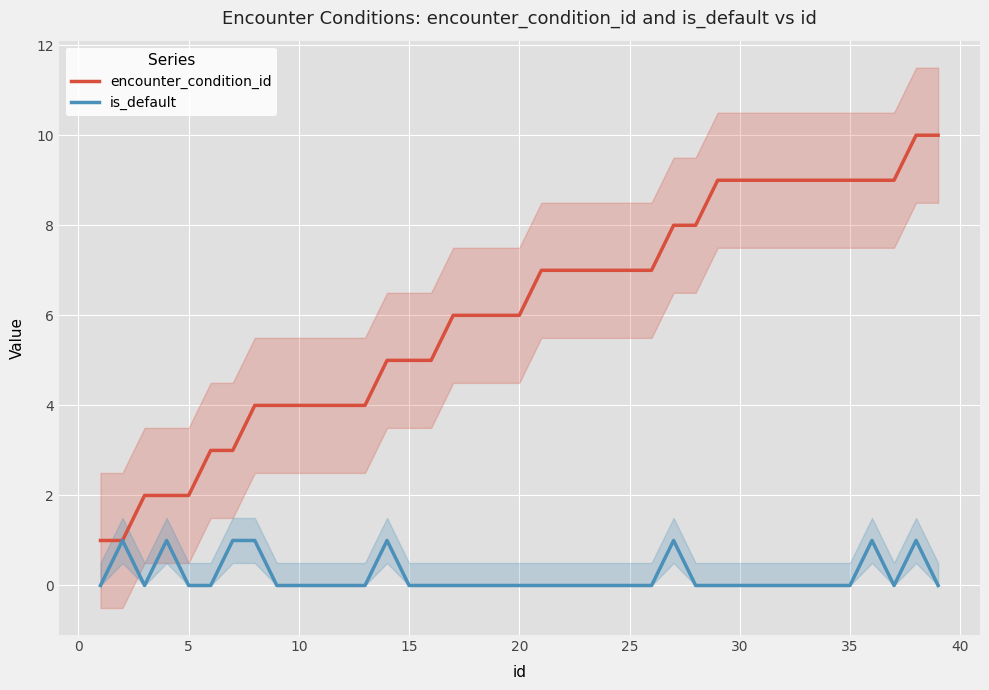

In is_default, how many points are lower than both neighbors (excluding endpoints)?

2